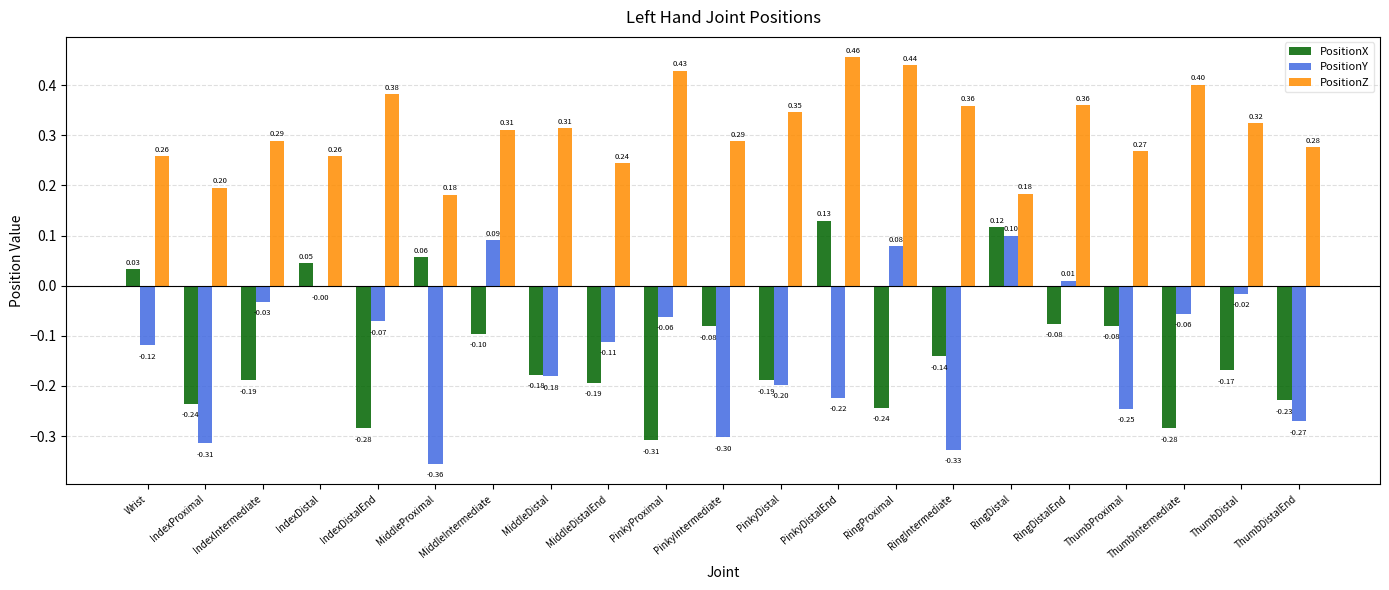

Which category has the highest value in the PositionY series?

RingDistal